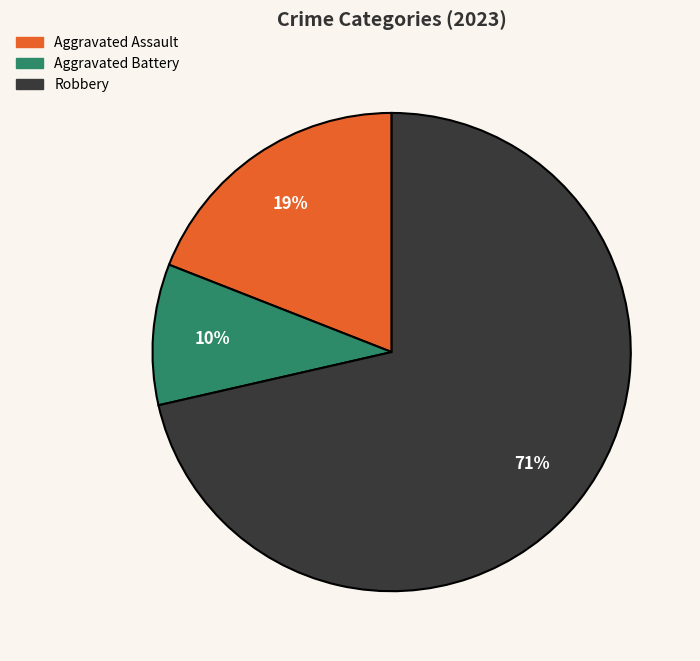

Count the number of slices in the pie.

3